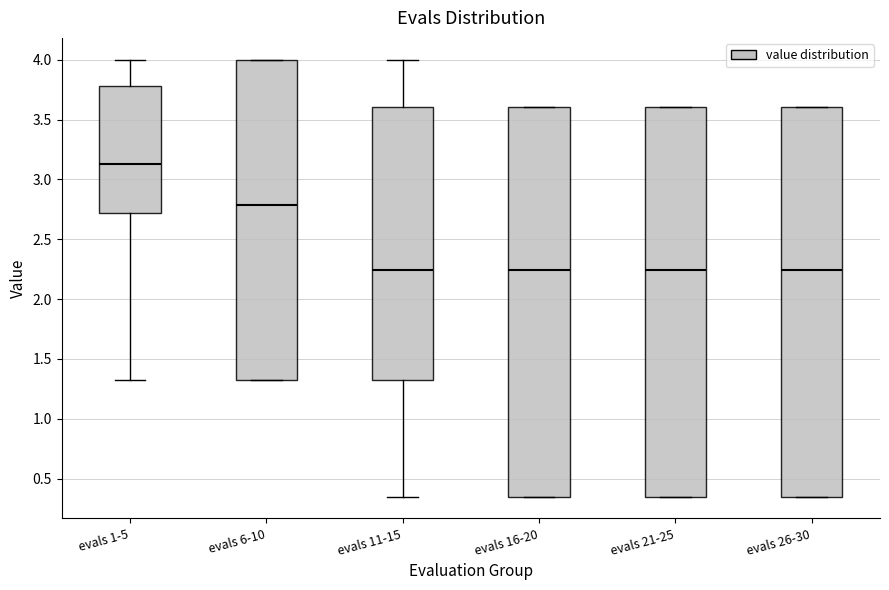

Which box has the highest median line?

evals 1-5